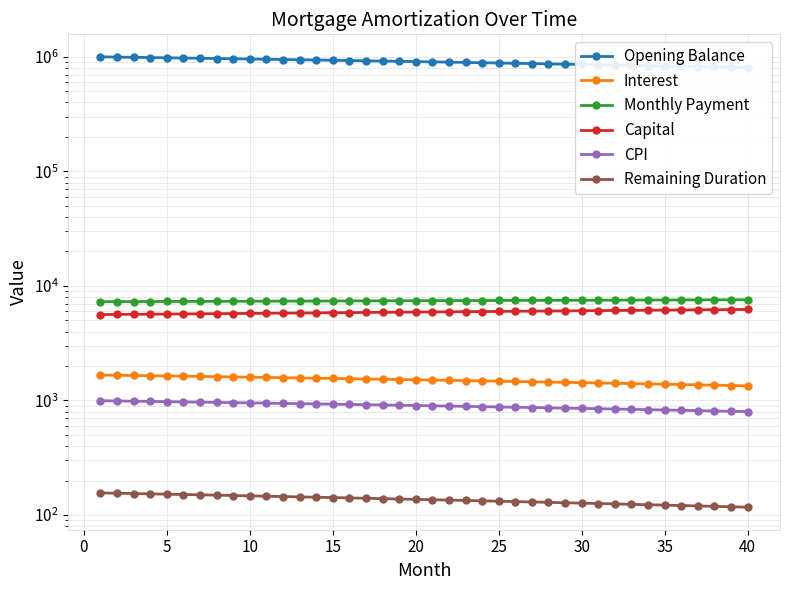

True or false: Opening Balance and Capital intersect in this chart.

False